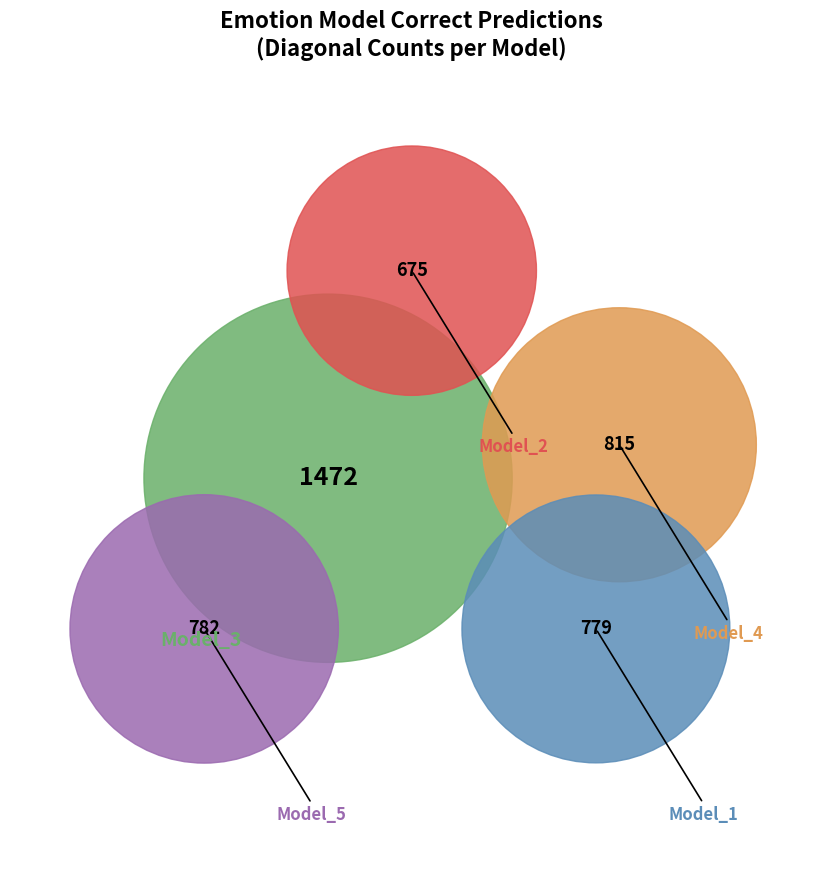

What is the change in value from Model_1 angry to Model_4 neutral?

+36